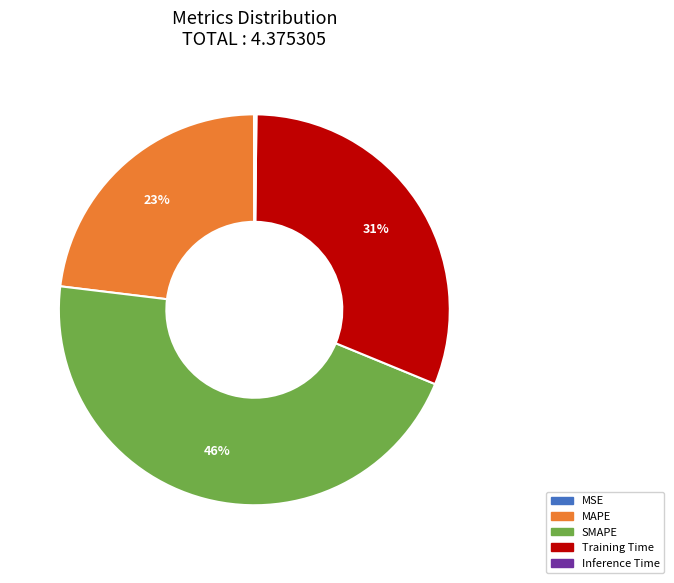

Which slice is the largest?

SMAPE